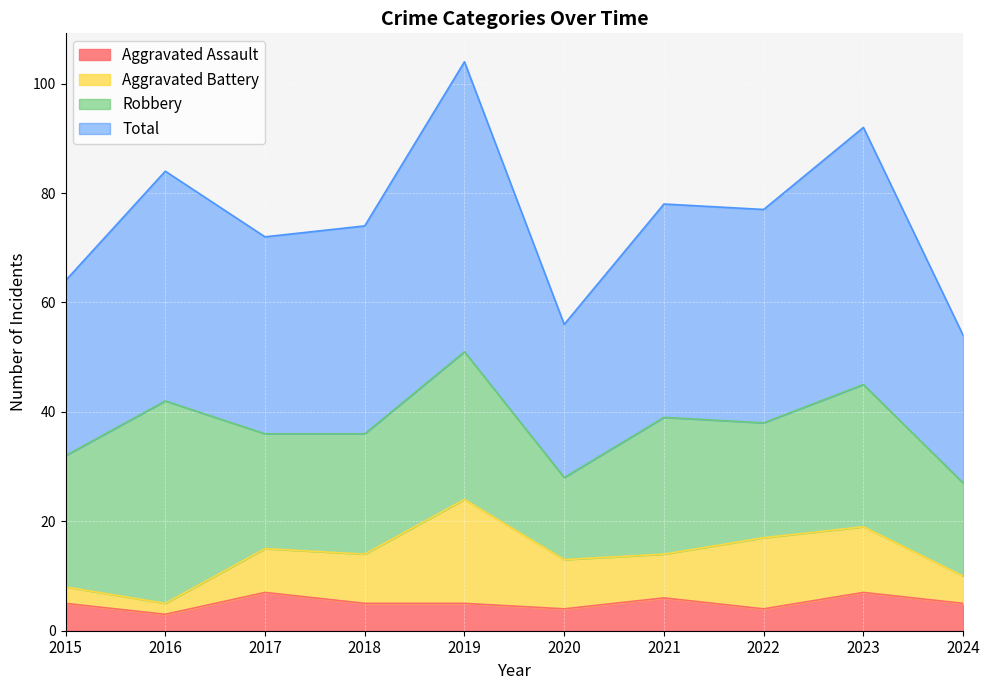

Which series changed the most between 2018 and 2023?

Total